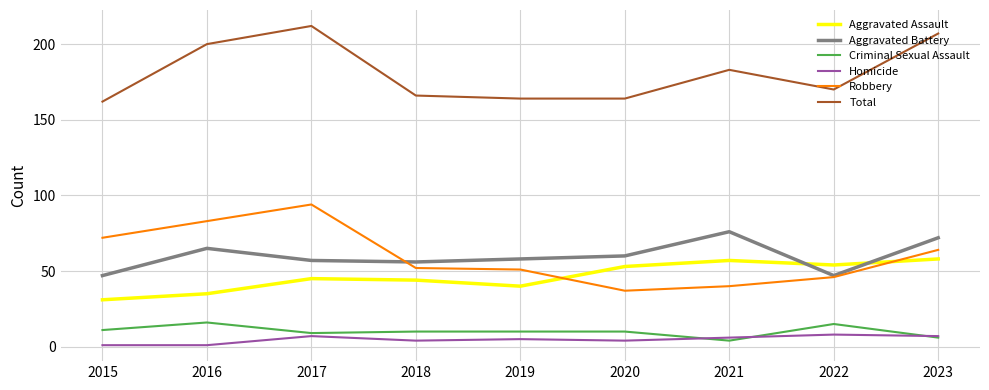

Which series changed the most between 2015 and 2018?

Robbery